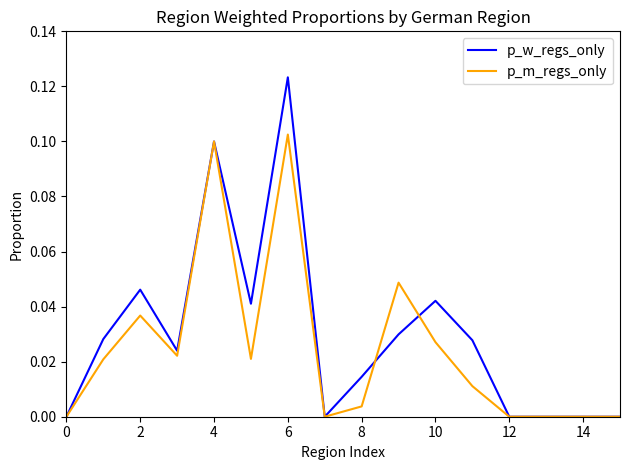

Which series has the largest range (max minus min)?

p_w_regs_only